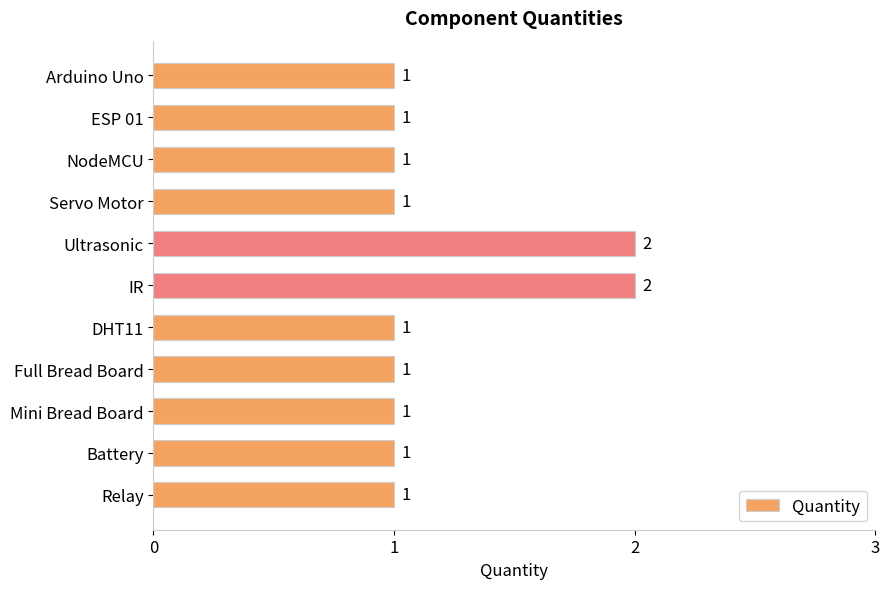

Between Full Bread Board and Ultrasonic, which is larger?

Ultrasonic